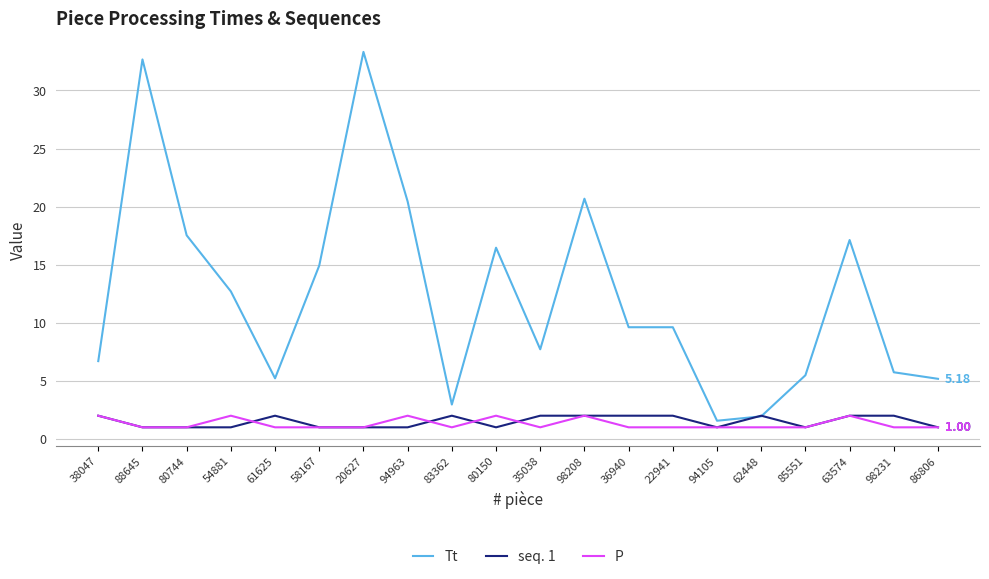

How many categories are shown in the chart?

20